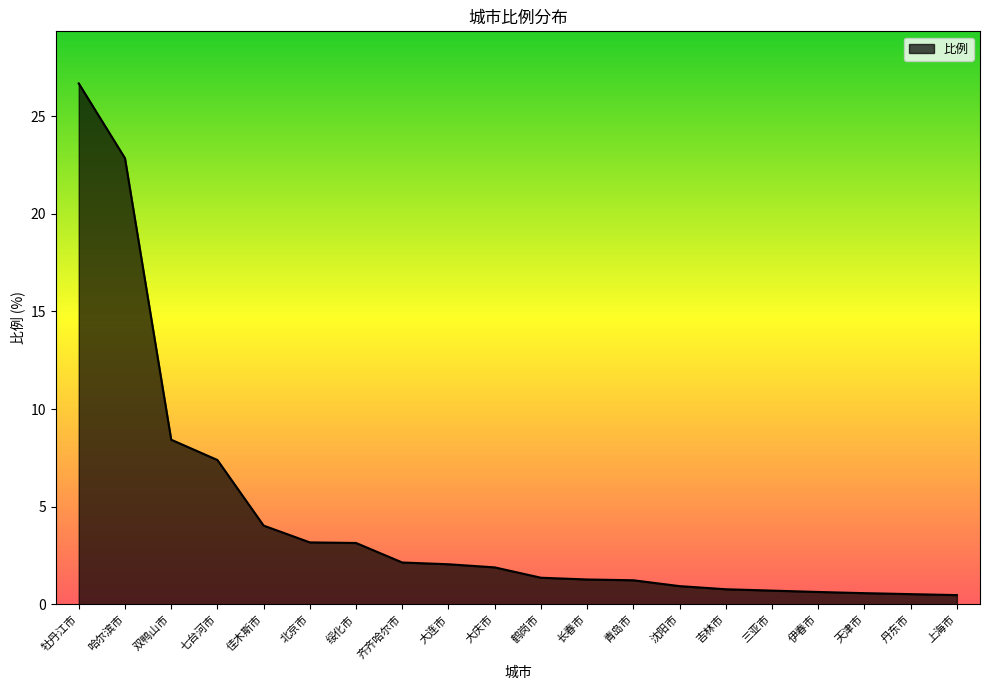

Between 青岛市 and 沈阳市, which is larger?

青岛市